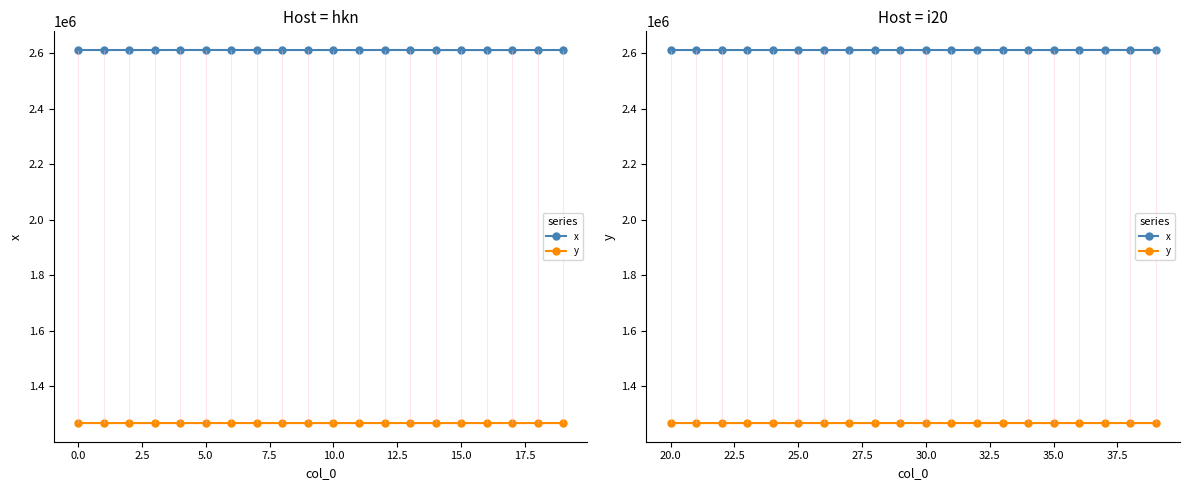

True or false: x and y intersect in this chart.

False